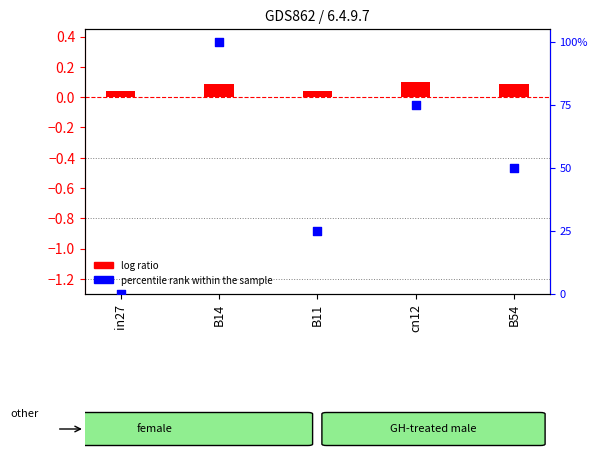

Is the value of log ratio at cn12 greater than the value of percentile rank within the sample at B54?

No